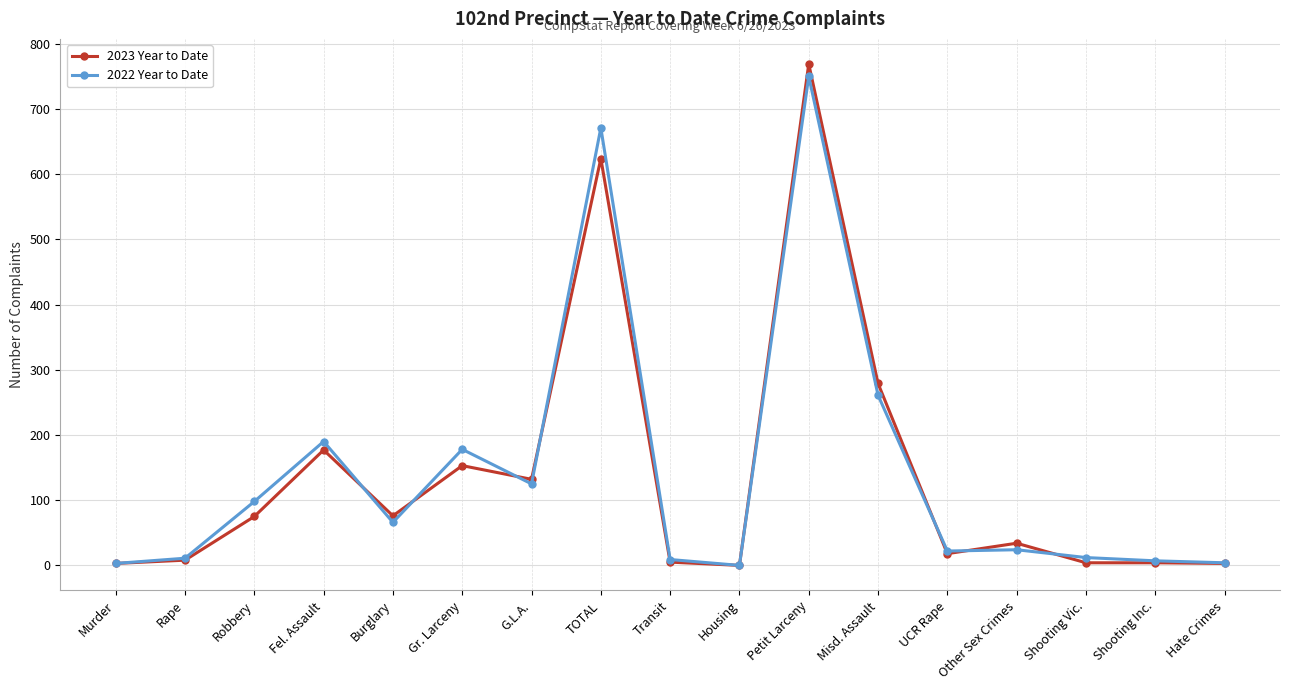

What is the label of the 12th point from the left?

Misd. Assault